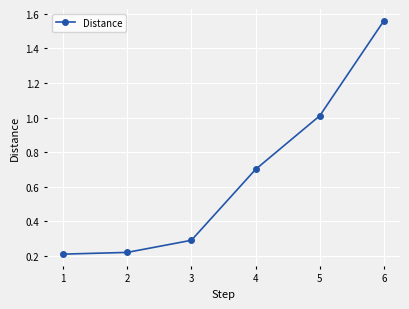

The value at 1 is 0.1. True or false?

False